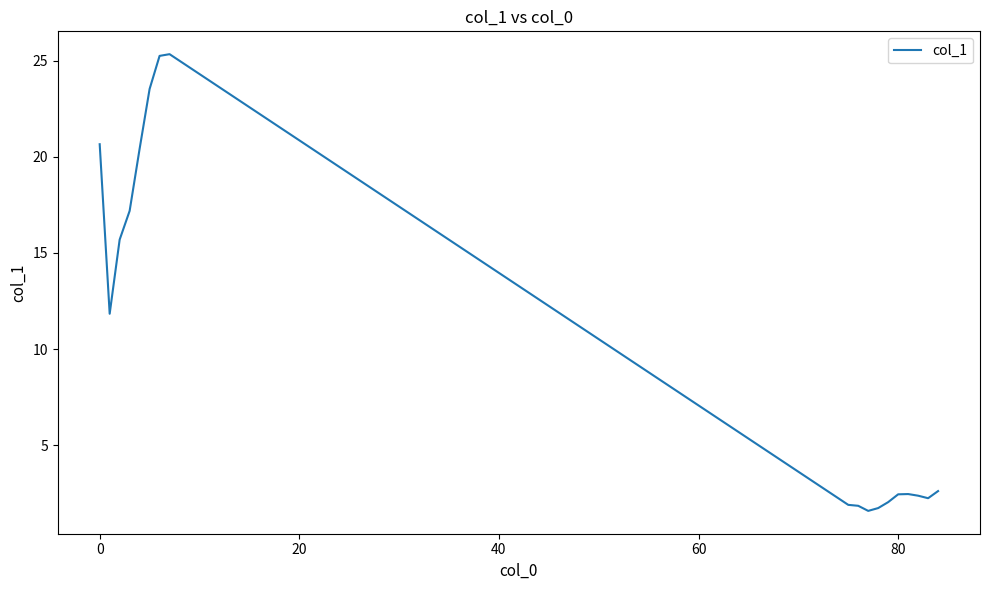

What is the difference between the maximum and minimum values?

23.7